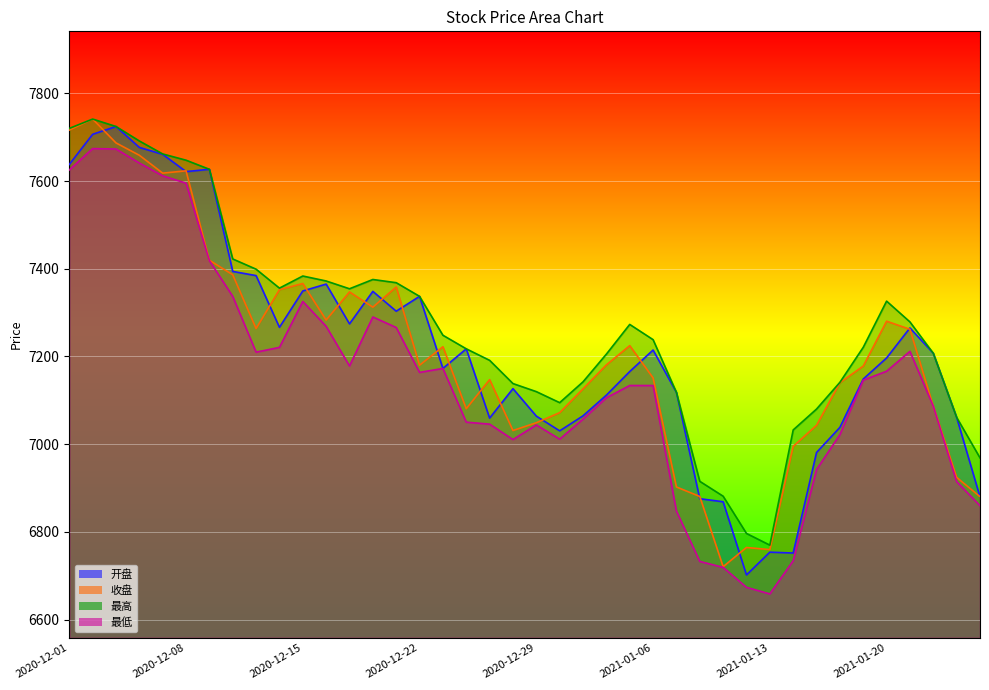

True or false: 最高 has more than 0 points higher than both neighbors.

True